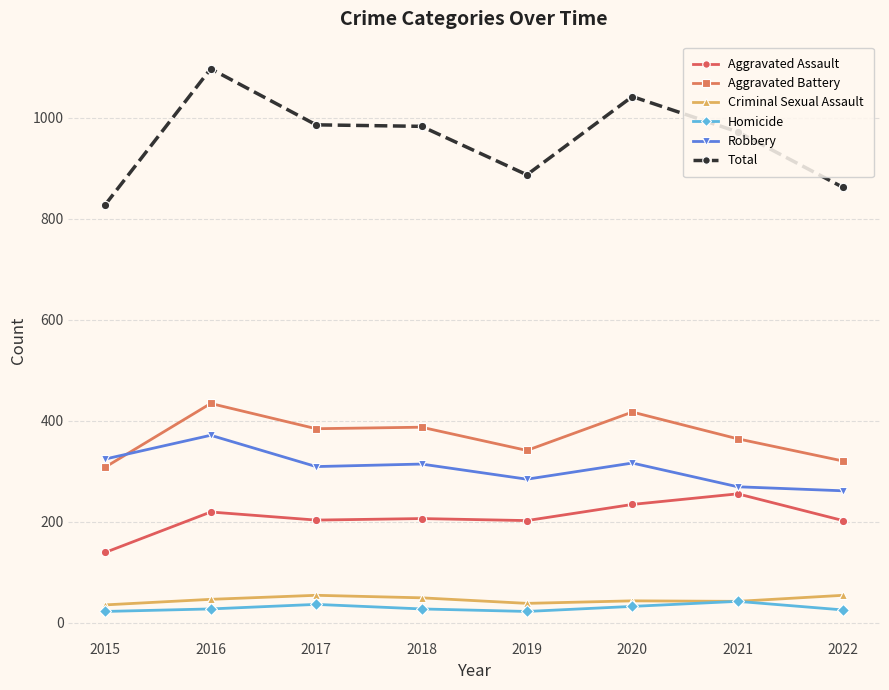

Is it true that Aggravated Battery equals 434 at 2016?

True